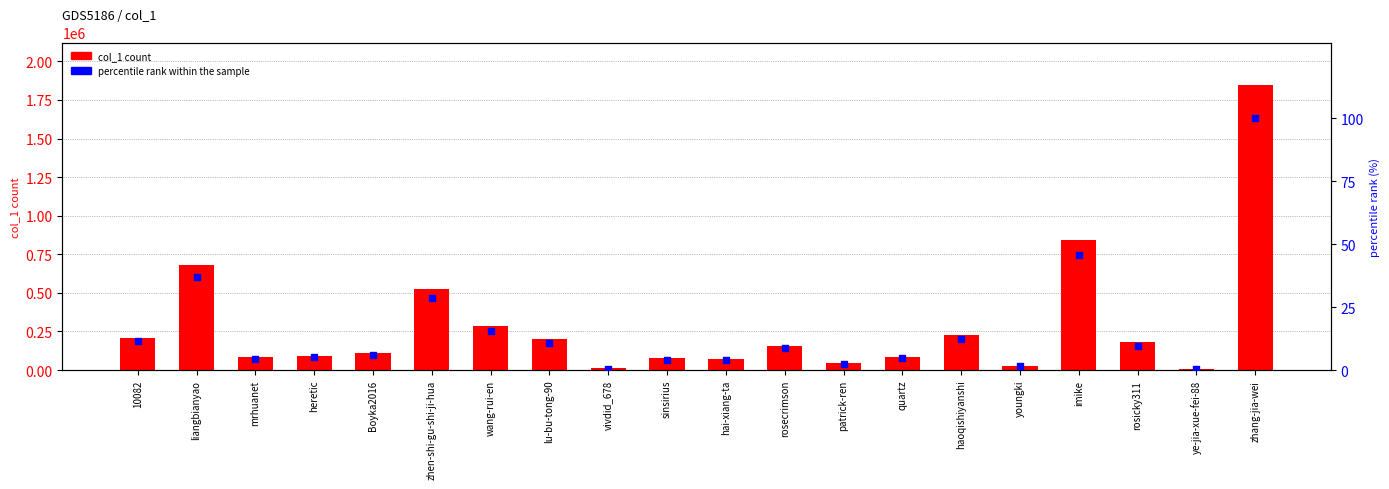

What are all the series names shown in the legend?

col_1 count, percentile rank within the sample